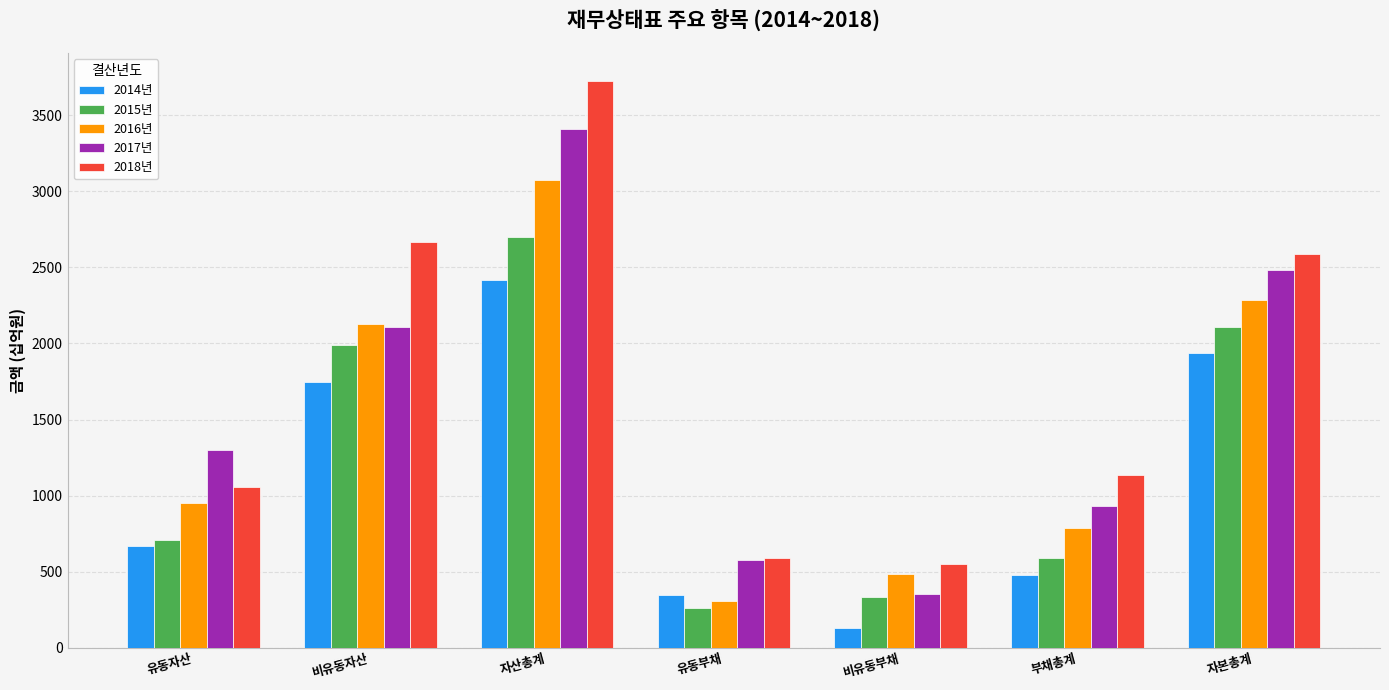

What is the greatest value displayed?

3723.7